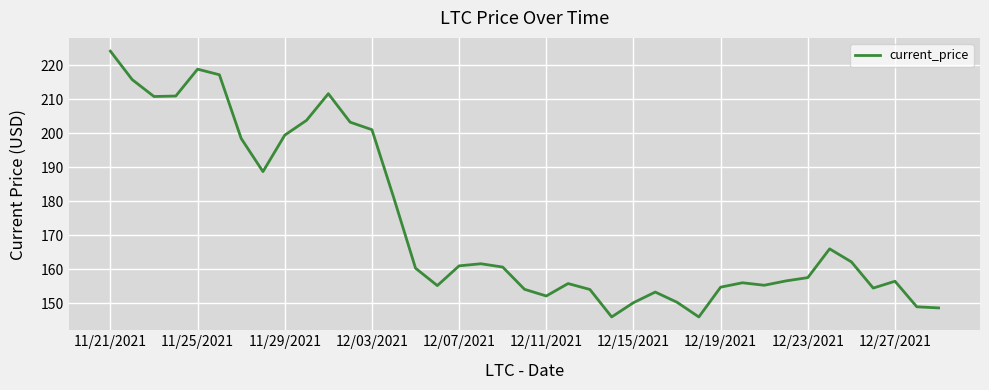

What is the smallest value displayed?

145.9